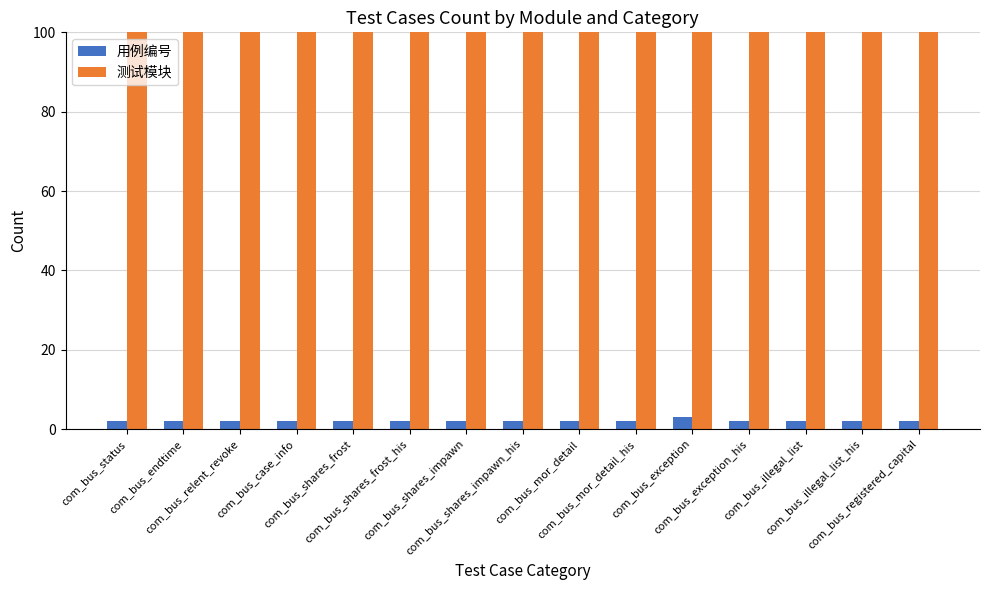

True or false: 用例编号 has a value of 2 at com_bus_mor_detail_his.

True